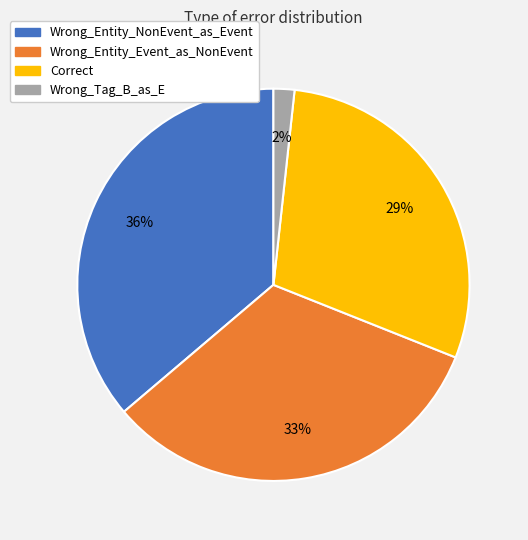

Which slice is the largest?

Wrong_Entity_NonEvent_as_Event